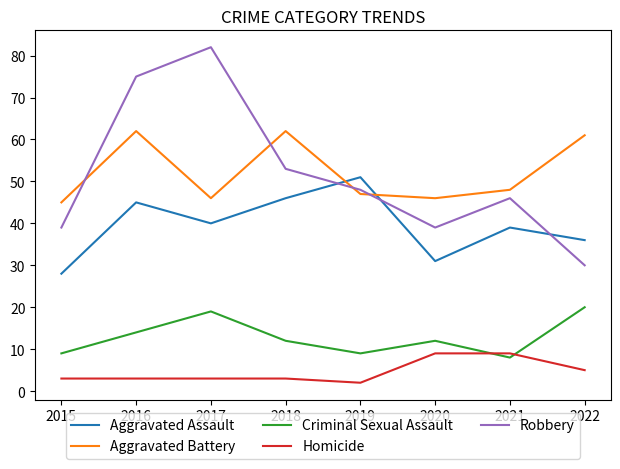

Count the number of data series in this chart.

5